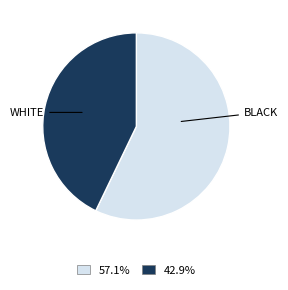

Is there a majority slice in this chart?

Yes